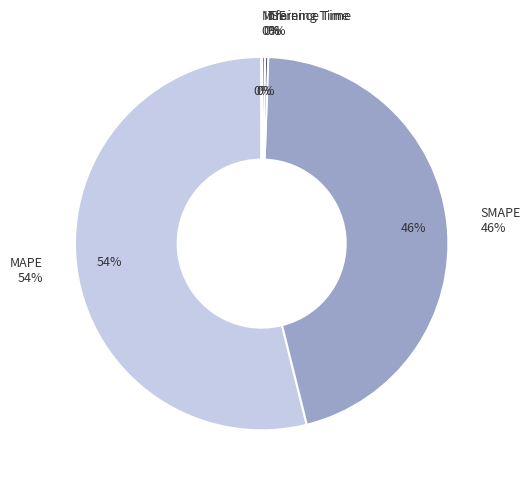

To the nearest percent, what portion does MAPE represent?

54%